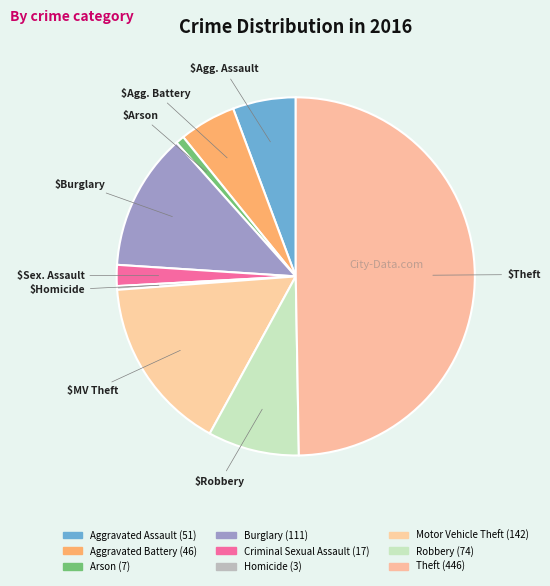

How many segments does this pie chart have?

9